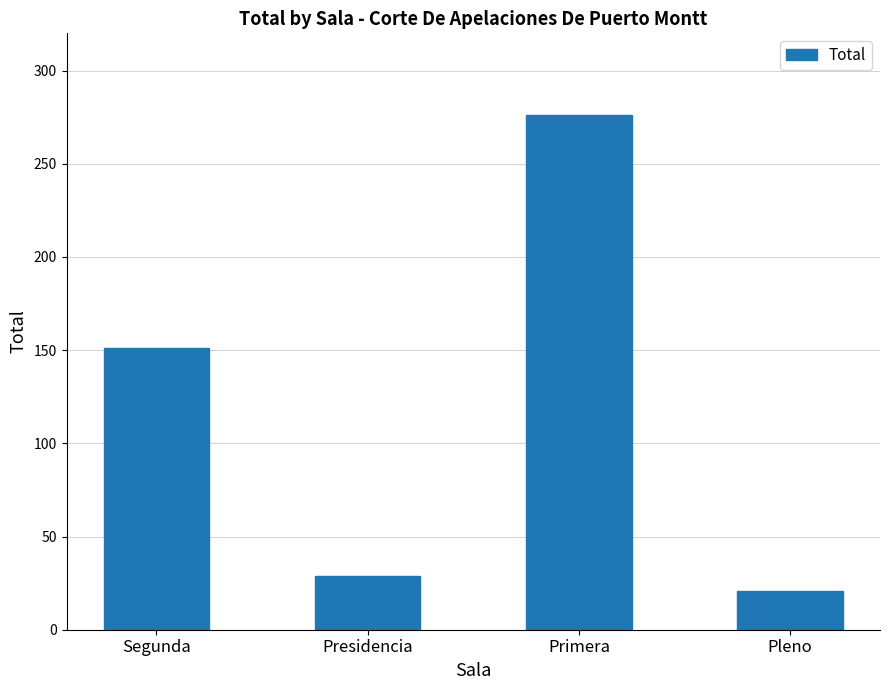

Between Primera and Segunda, which is larger?

Primera